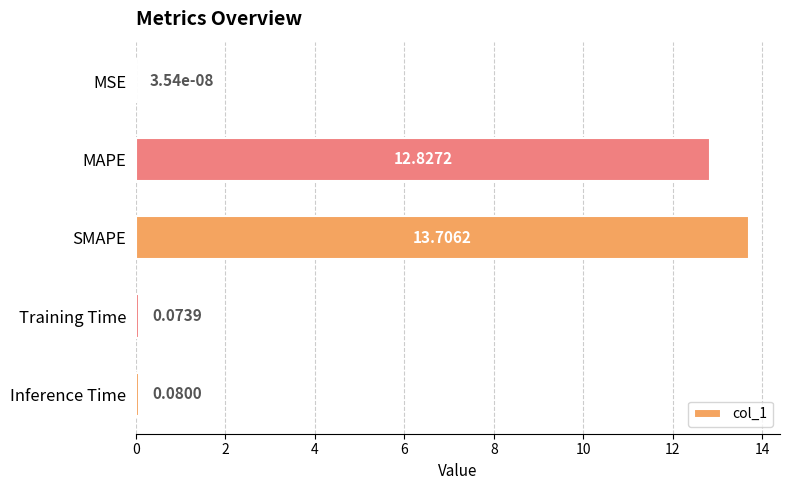

Count the number of categories in the chart.

5